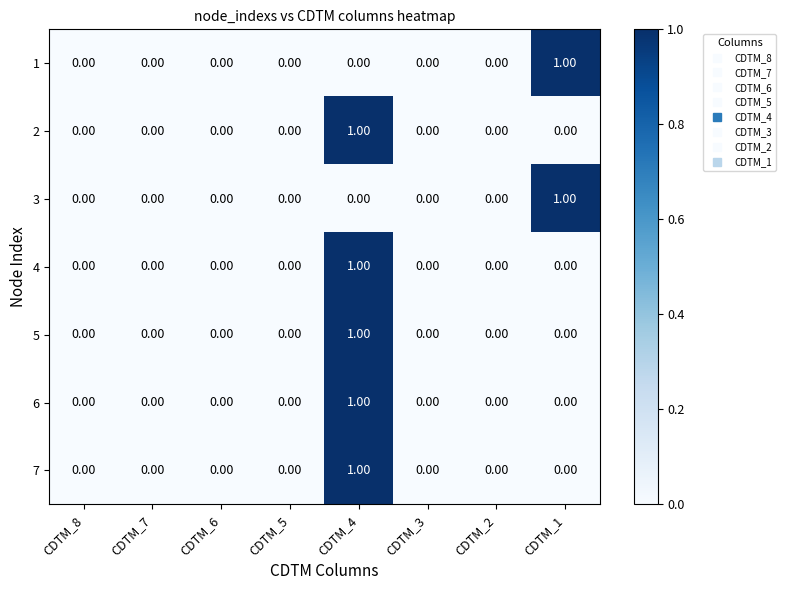

At which category is the sum across all series the highest?

CDTM_4